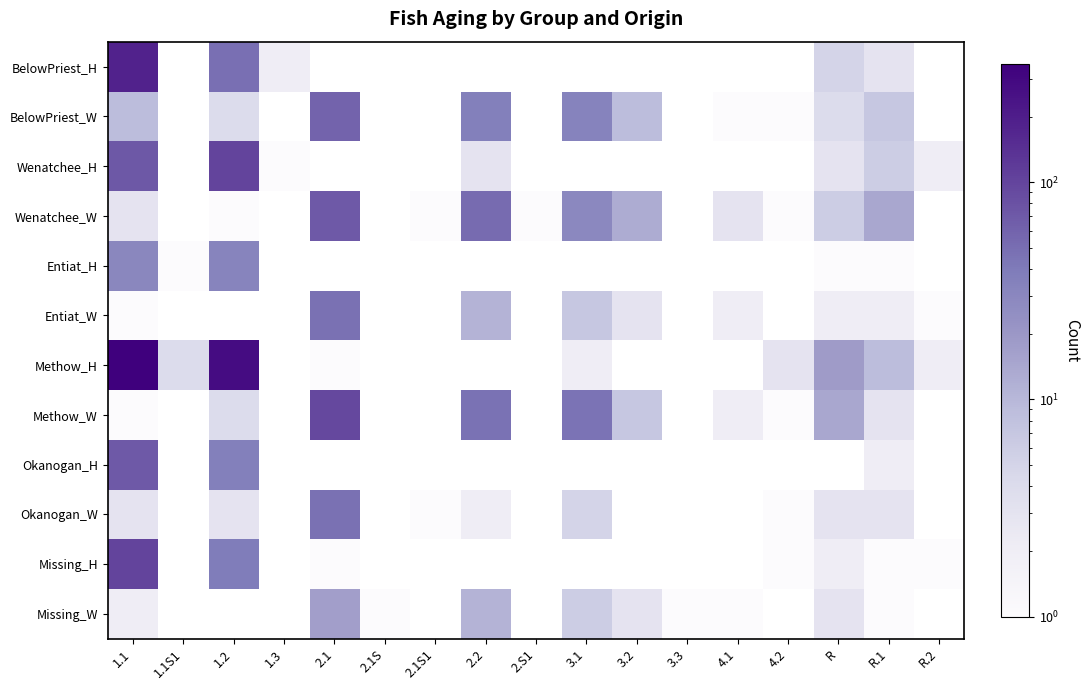

Which series has the largest range (max minus min)?

Methow_H